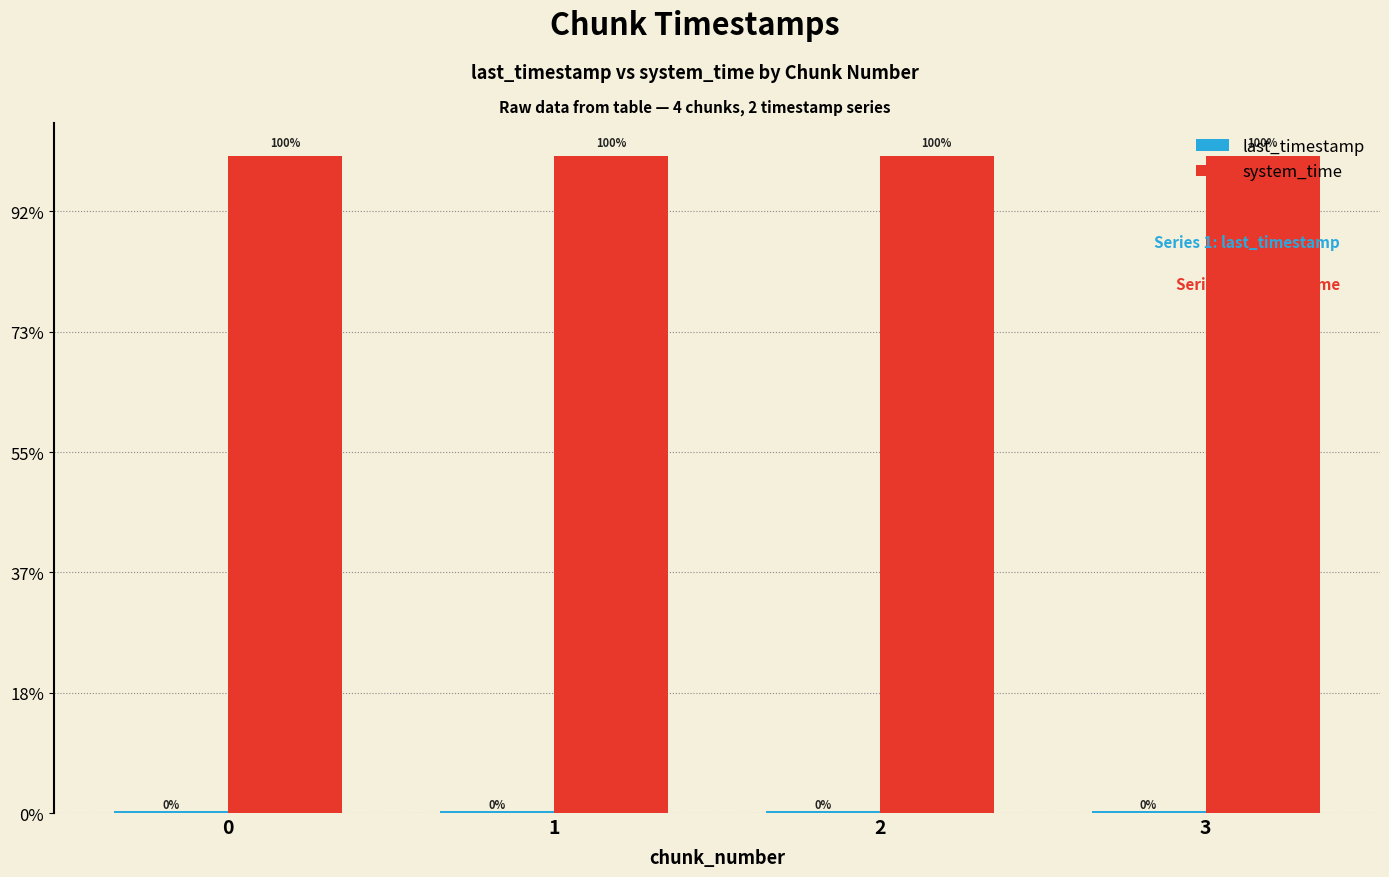

Are the bars horizontal?

No